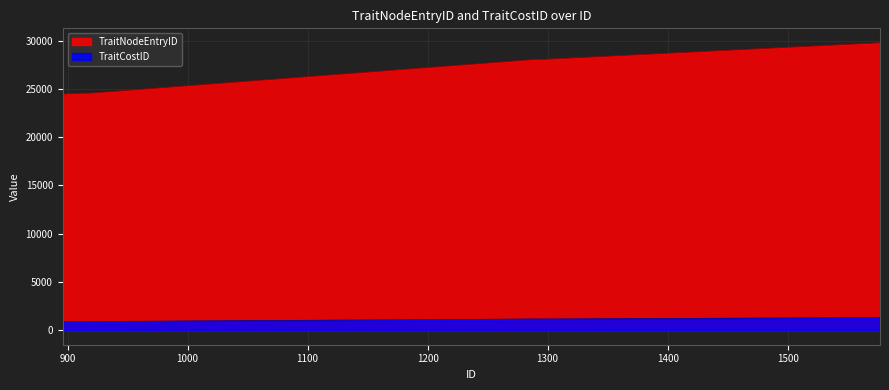

Which series has the largest total across all categories?

TraitNodeEntryID